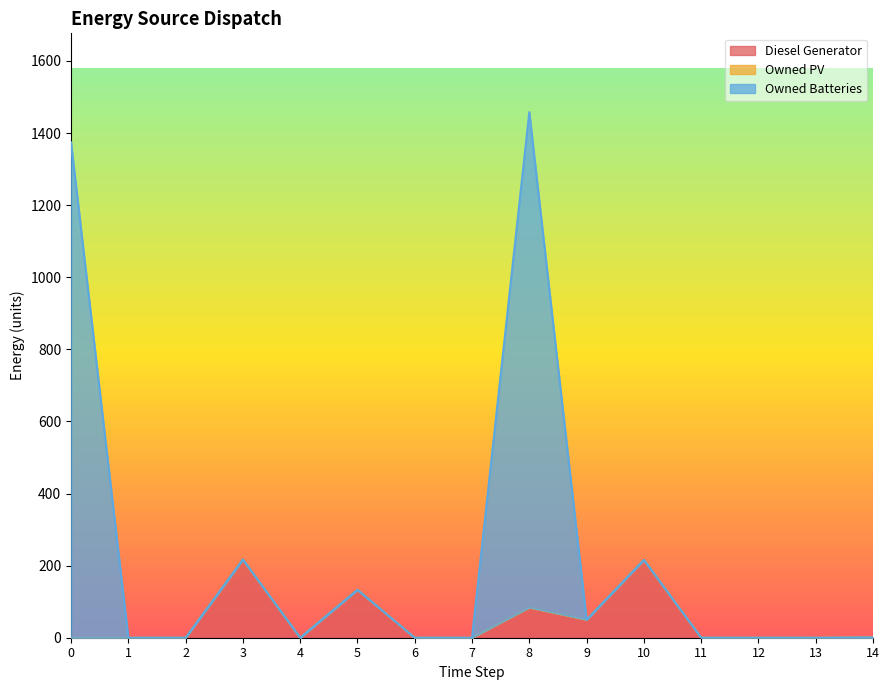

True or false: Owned Batteries and Diesel Generator intersect in this chart.

False